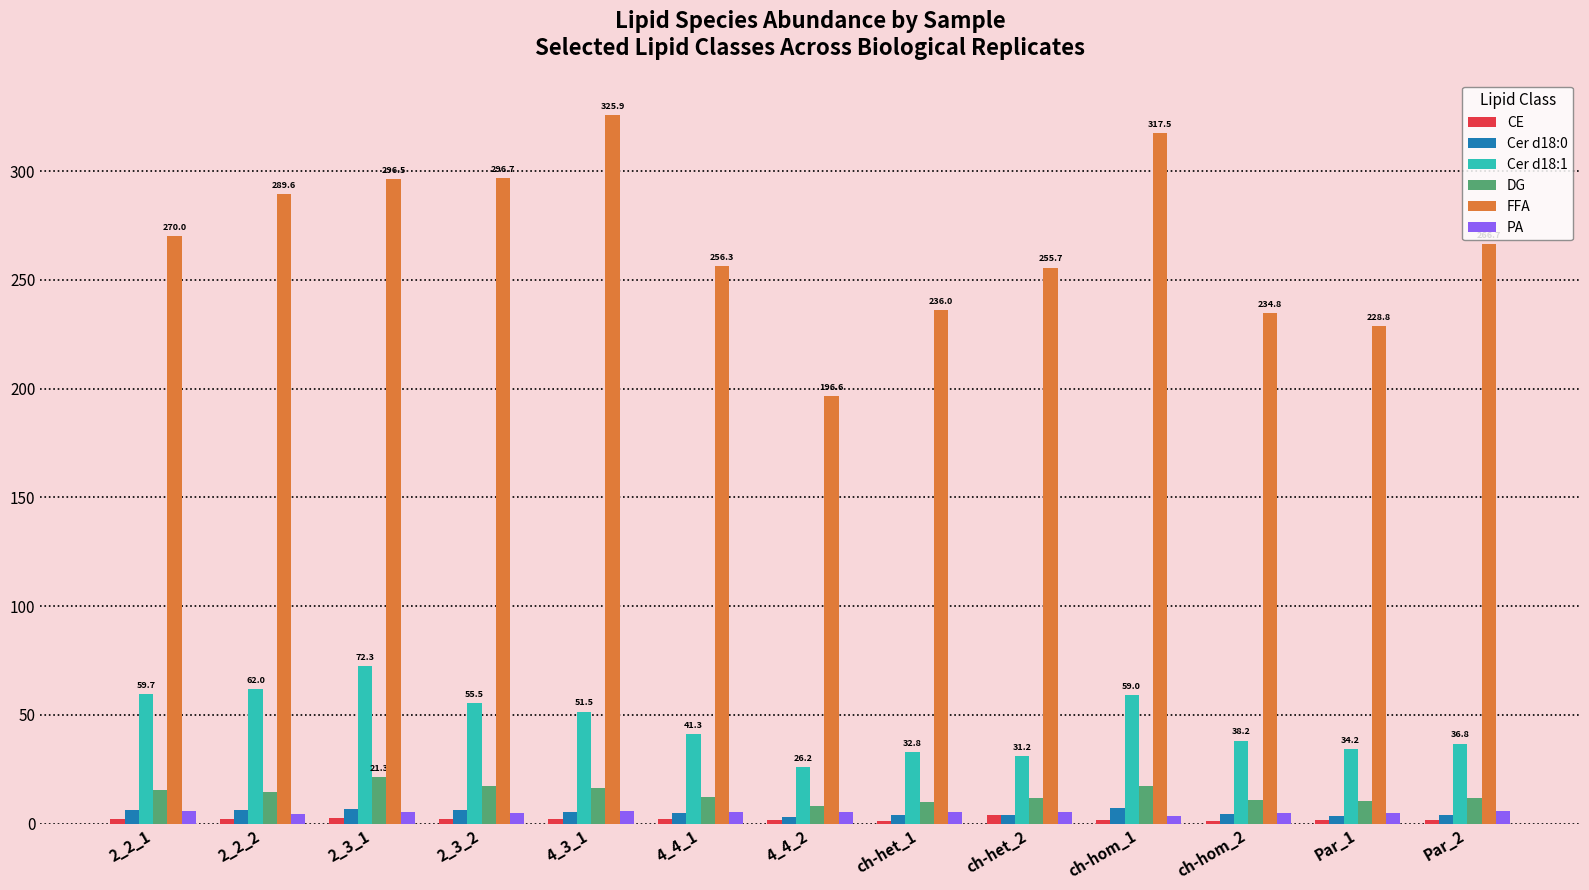

What is the sum of all CE values?

25.7